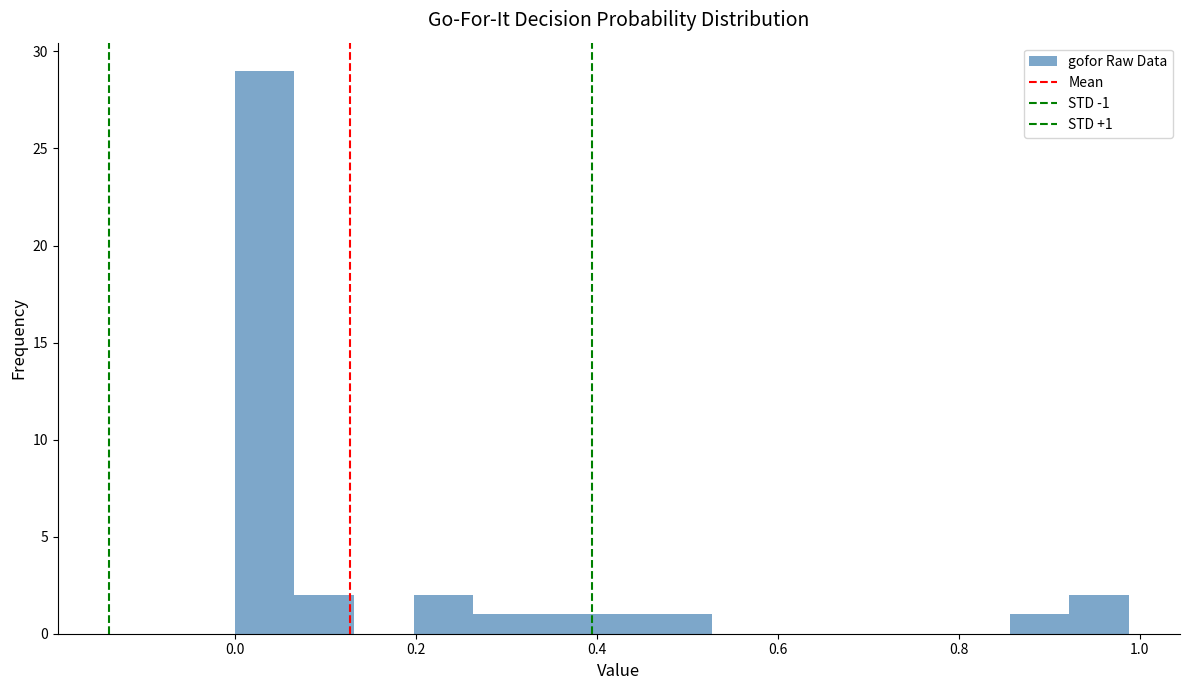

Around what value on the x-axis is the tallest bar? Give the approximate position of its centre, as read against the axis.

0.04